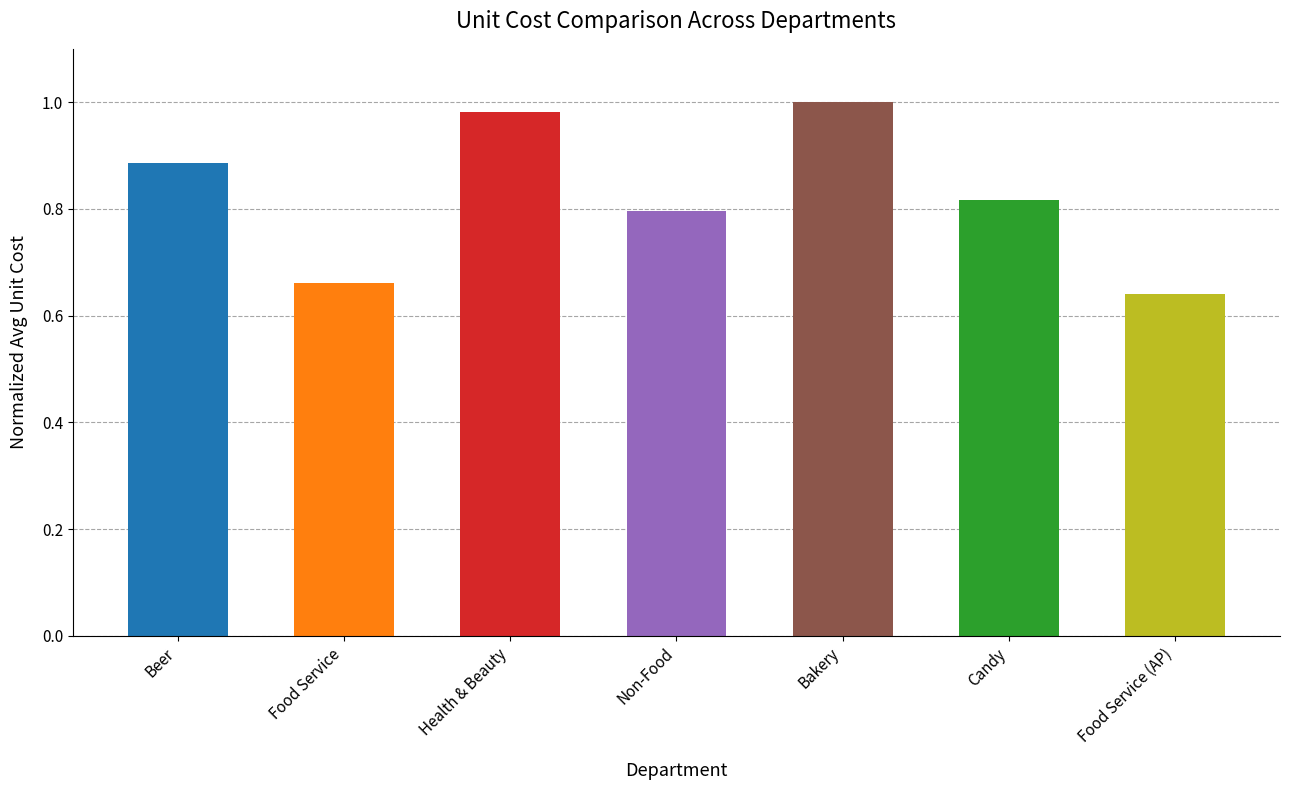

What is the label of the 2nd bar from the left?

Food Service